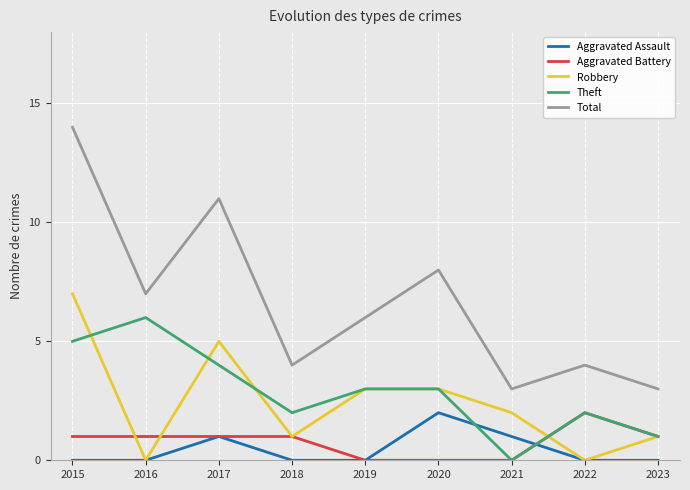

Which series has the largest total across all categories?

Total